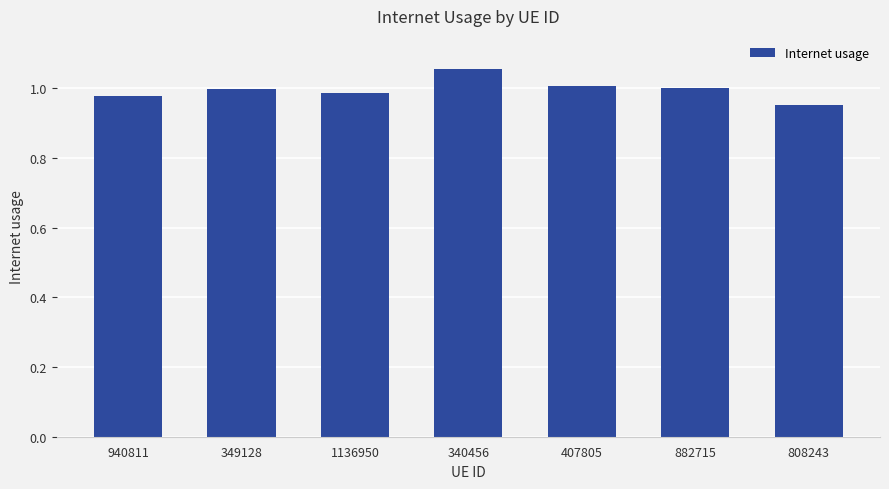

What is the label of the 6th bar from the right?

349128